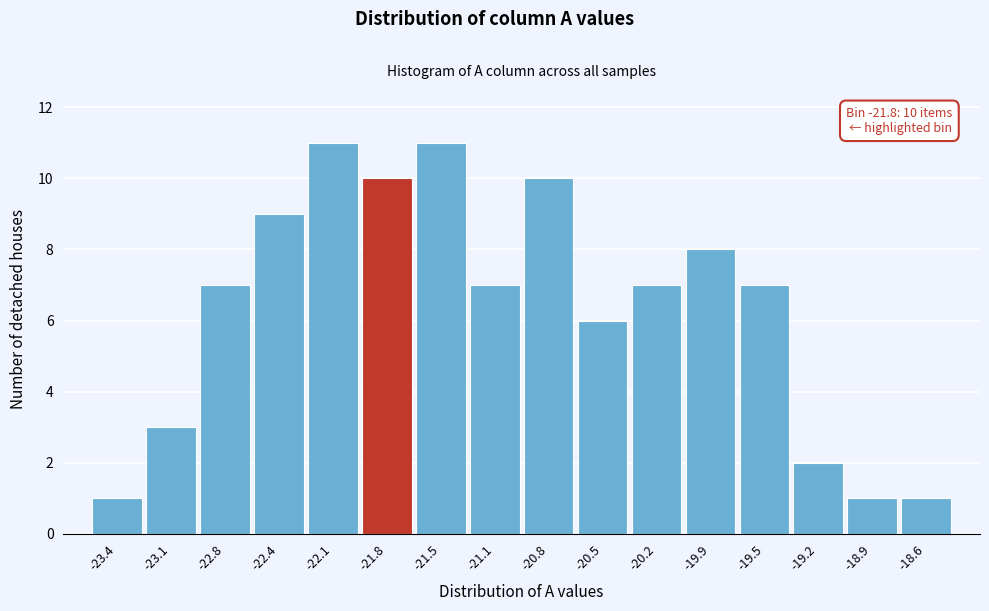

Reading left to right, list all the values displayed in this chart.

1	3	7	9	11	10	11	7	10	6	7	8	7	2	1	1